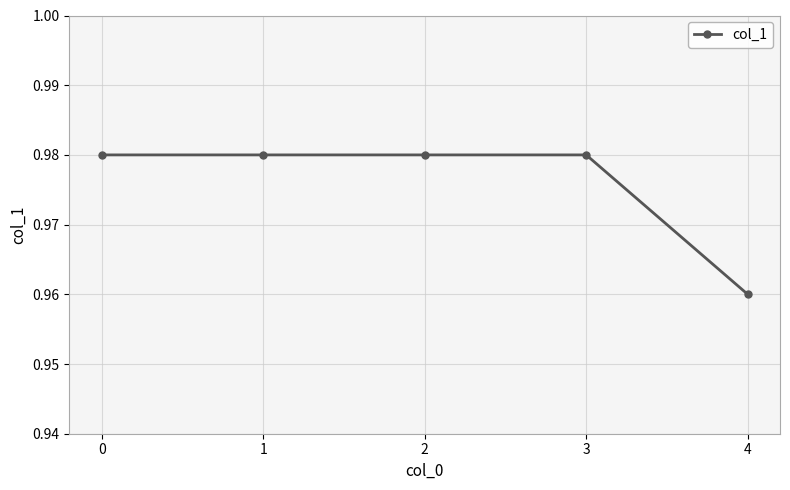

At which category does the chart reach its minimum across all series?

4